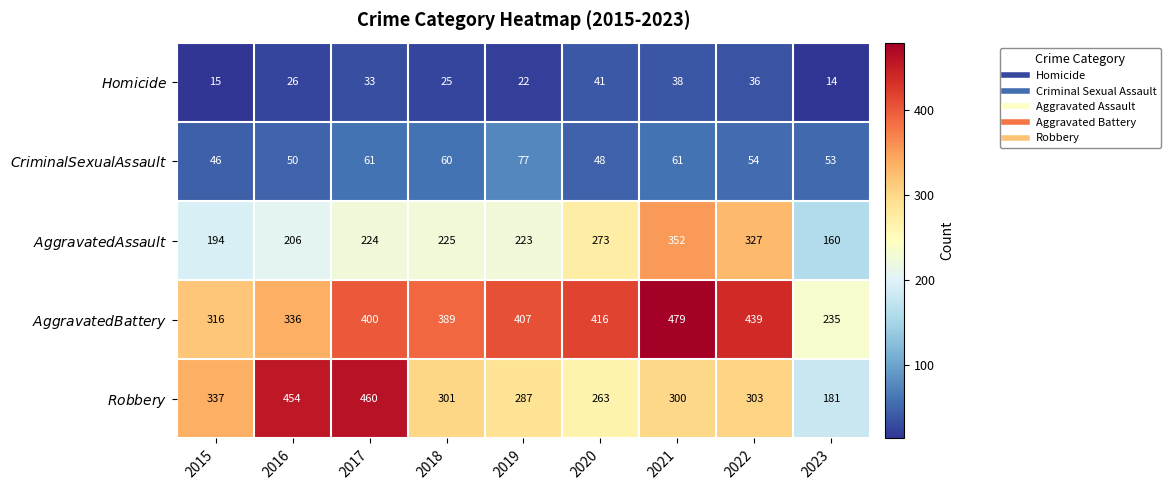

What is the maximum value shown in the chart?

479